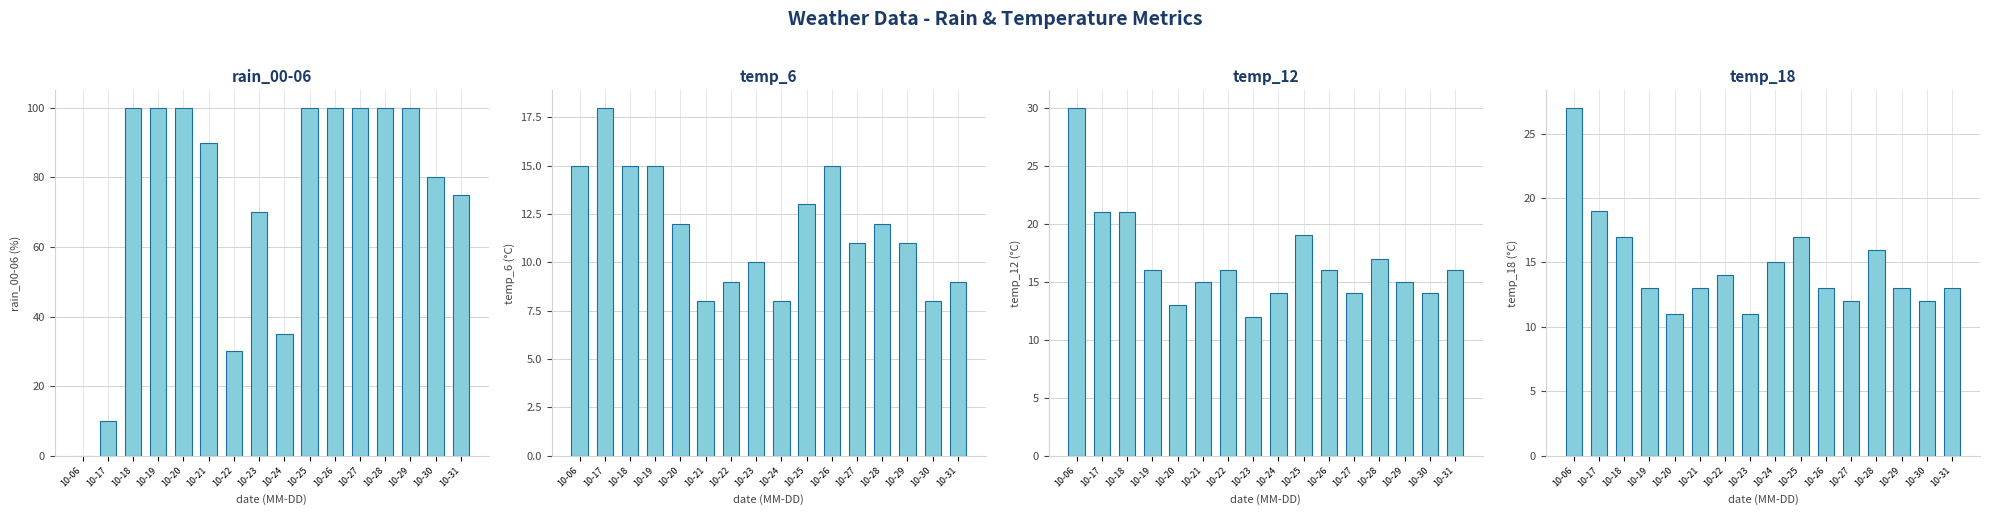

Reading left to right, transcribe all the data shown in this chart.

rain_00-06: 10-06=0	10-17=10	10-18=100	10-19=100	10-20=100	10-21=90	10-22=30	10-23=70	10-24=35	10-25=100	10-26=100	10-27=100	10-28=100	10-29=100	10-30=80	10-31=75
temp_6: 10-06=15	10-17=18	10-18=15	10-19=15	10-20=12	10-21=8	10-22=9	10-23=10	10-24=8	10-25=13	10-26=15	10-27=11	10-28=12	10-29=11	10-30=8	10-31=9
temp_12: 10-06=30	10-17=21	10-18=21	10-19=16	10-20=13	10-21=15	10-22=16	10-23=12	10-24=14	10-25=19	10-26=16	10-27=14	10-28=17	10-29=15	10-30=14	10-31=16
temp_18: 10-06=27	10-17=19	10-18=17	10-19=13	10-20=11	10-21=13	10-22=14	10-23=11	10-24=15	10-25=17	10-26=13	10-27=12	10-28=16	10-29=13	10-30=12	10-31=13